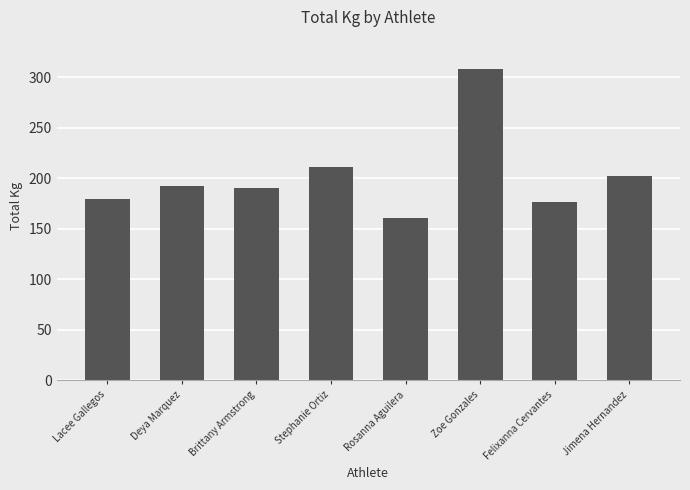

Which category has the lowest value across all series?

Rosanna Aguilera